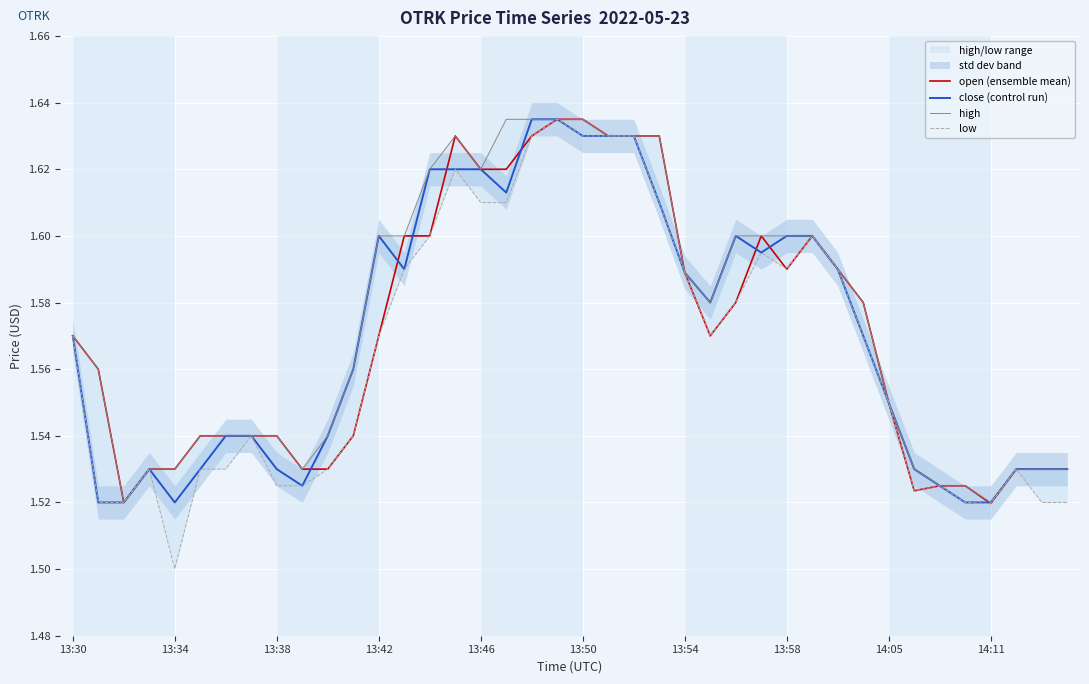

What is the total value across all series at 27?

6.4